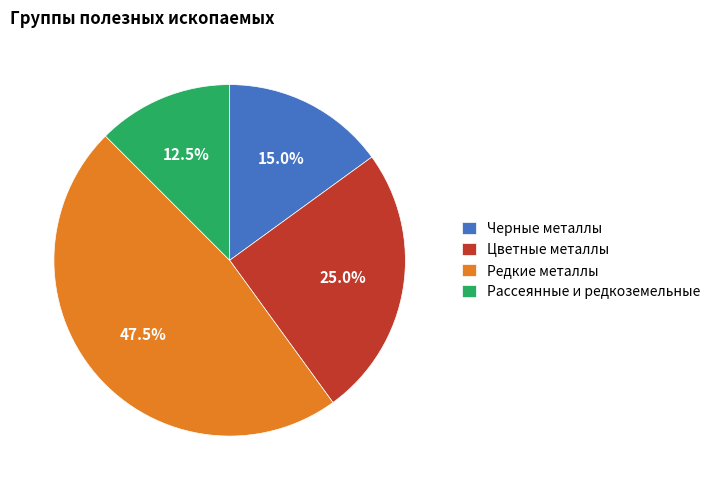

What is the ratio of the value at Рассеянные и редкоземельные to the value at Редкие металлы?

0.3